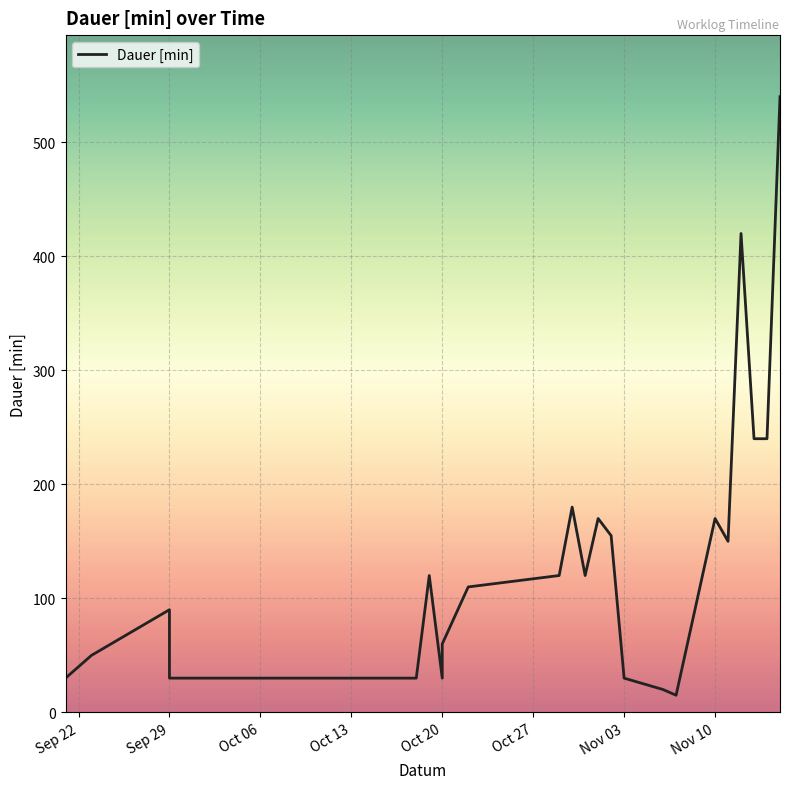

How many points are higher than both their immediate neighbors (excluding endpoints)?

6